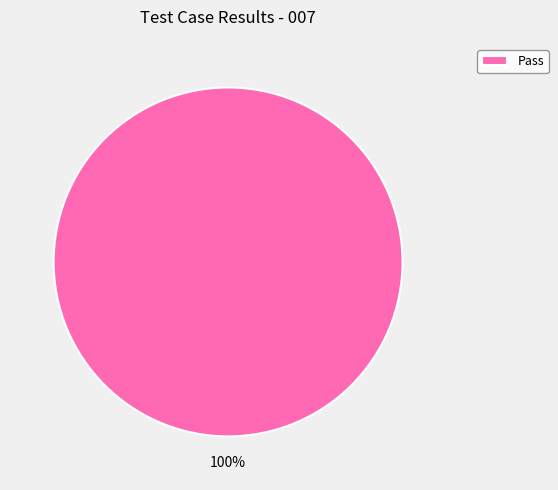

The Pass slice represents 100% of the pie. True or false?

True